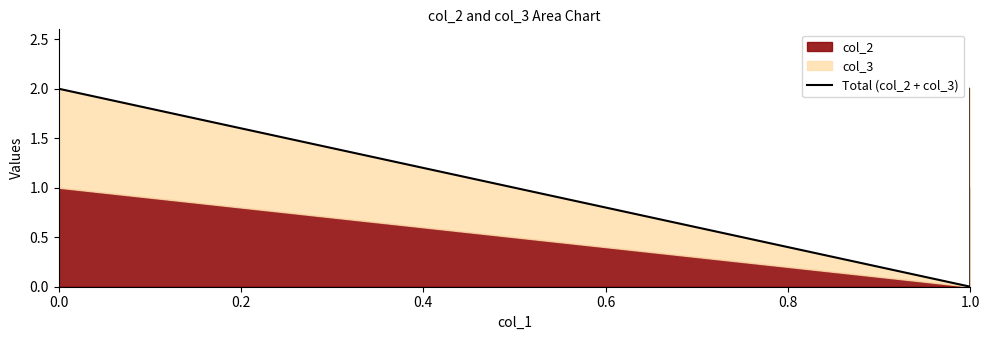

What position from the left is 0.6?

4